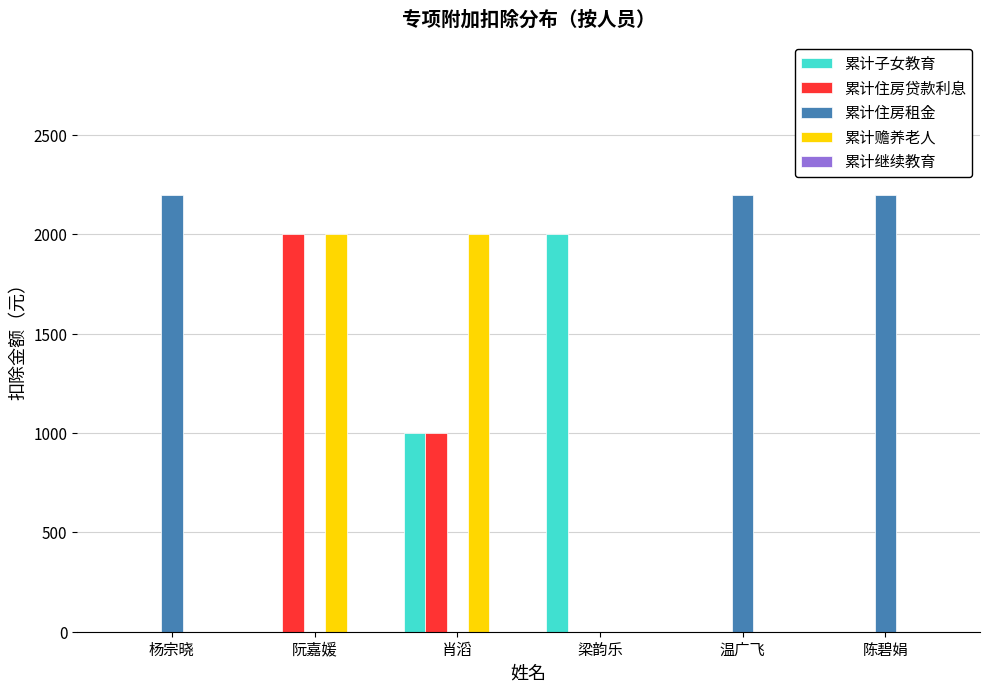

Which series has the largest total across all categories?

累计住房租金